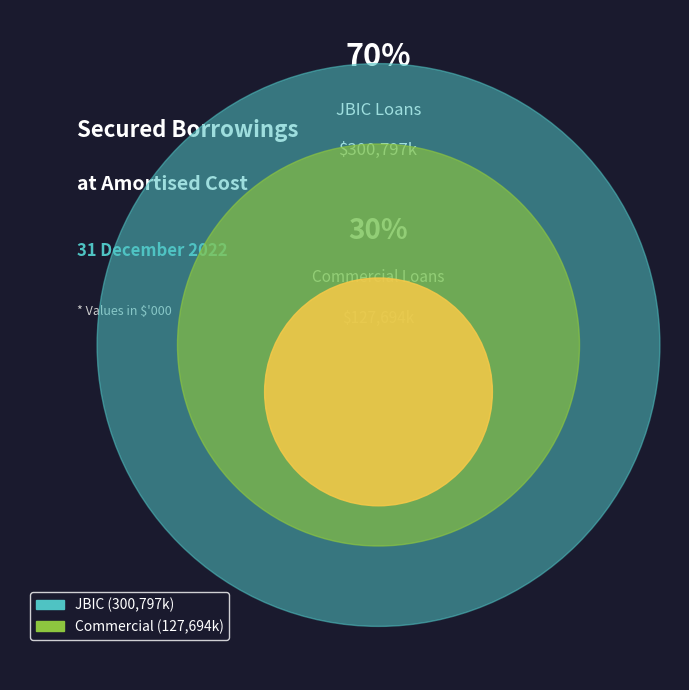

The Commercial slice represents 30% of the pie. True or false?

True